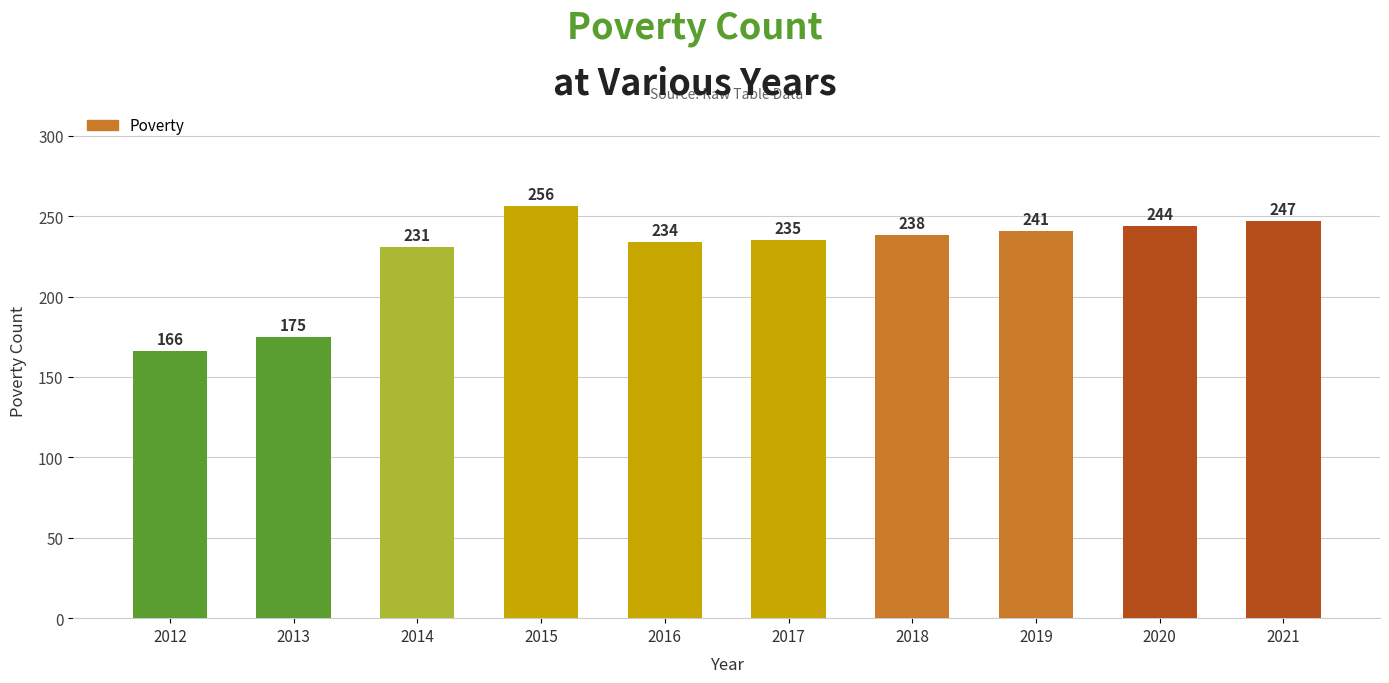

Rank the categories by value from highest to lowest.

2015, 2021, 2020, 2019, 2018, 2017, 2016, 2014, 2013, 2012